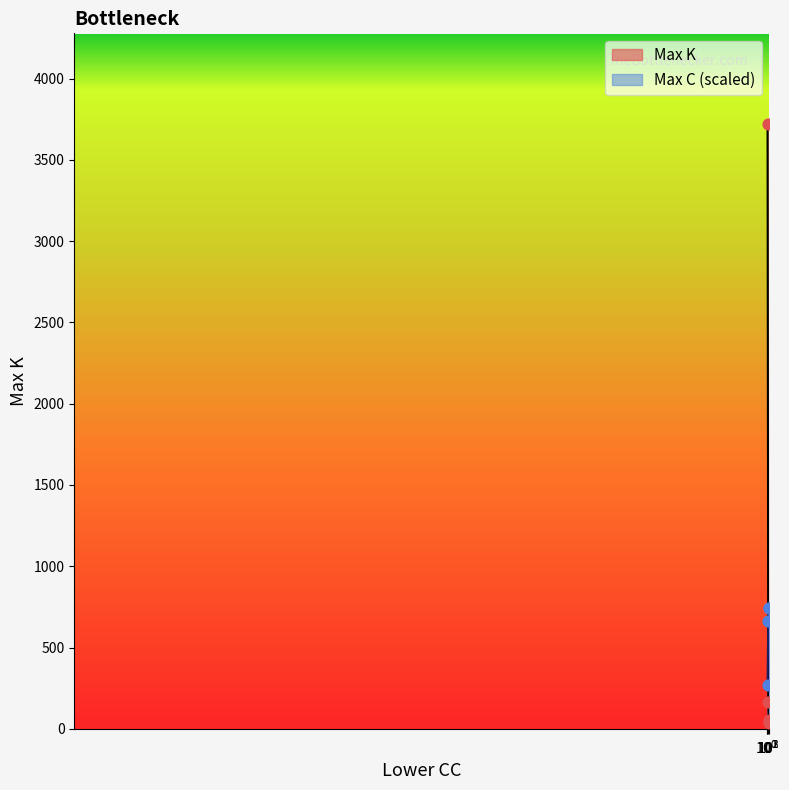

At how many categories does at least one series exceed 836?

1